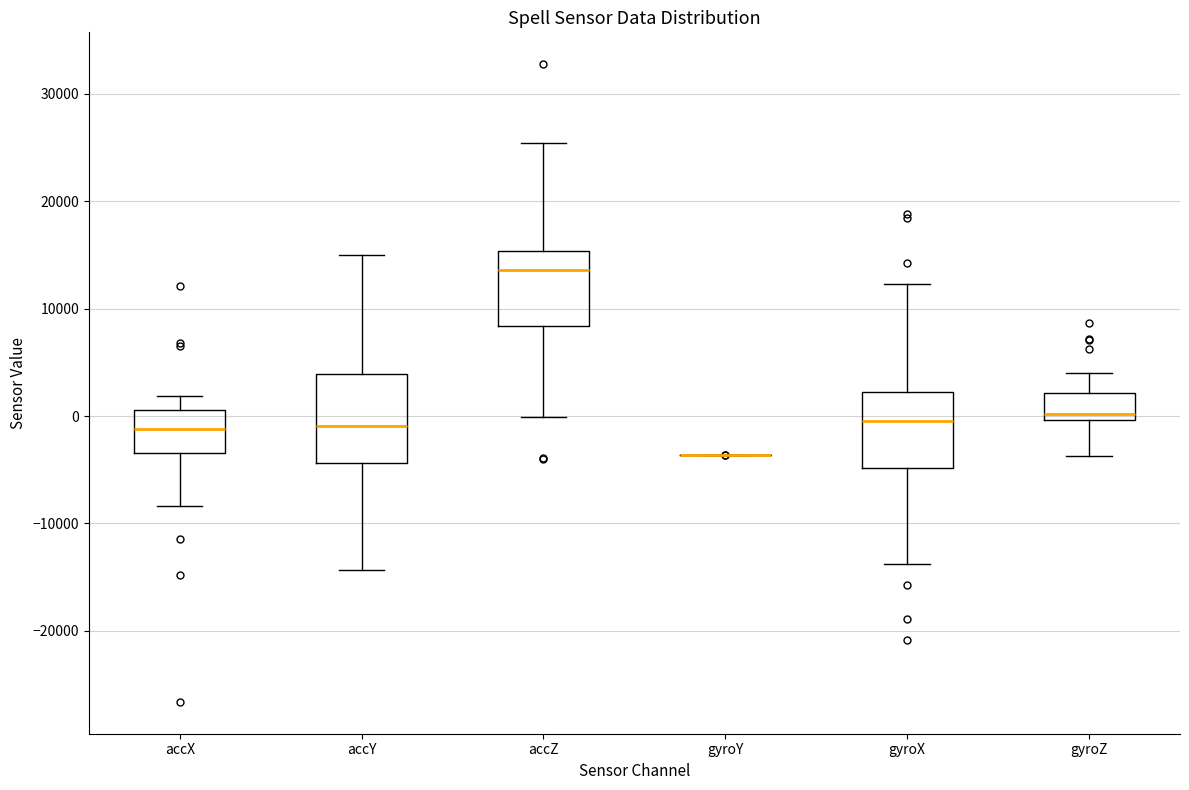

Comparing the boxes themselves (not the whiskers), which one is the tallest?

accY